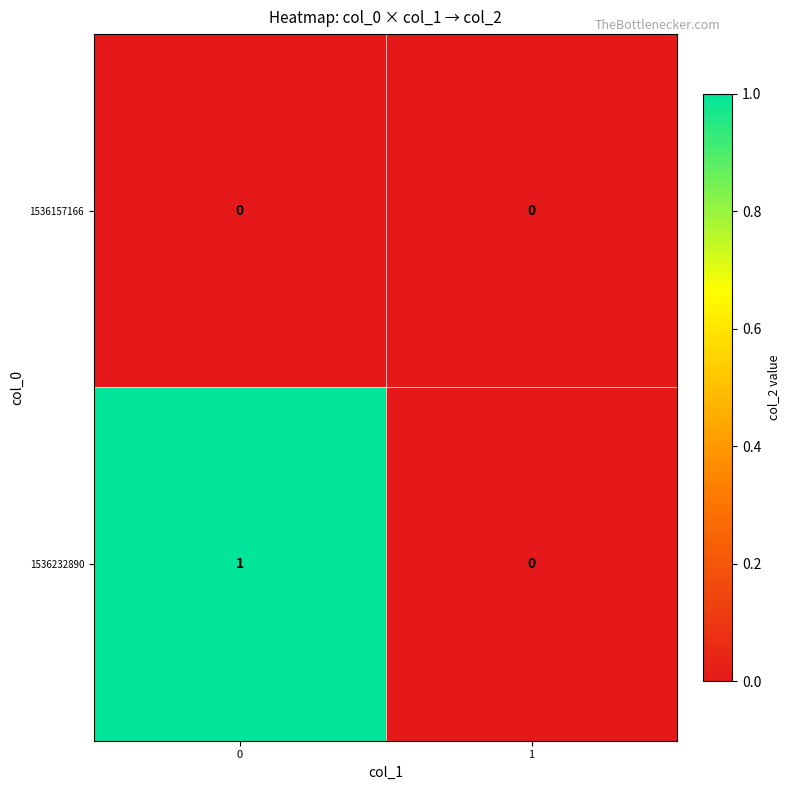

True or false: 1536232890 has a value of 1 at 0.

True